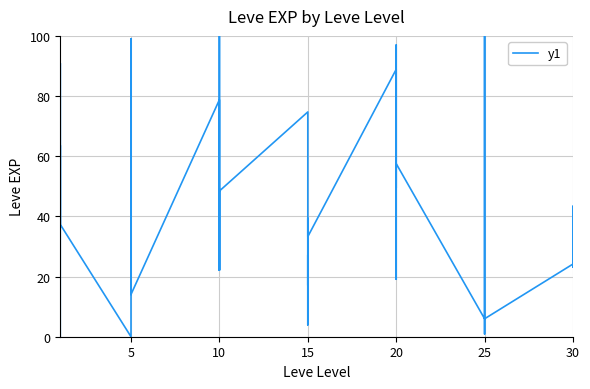

How many positive values are there?

38